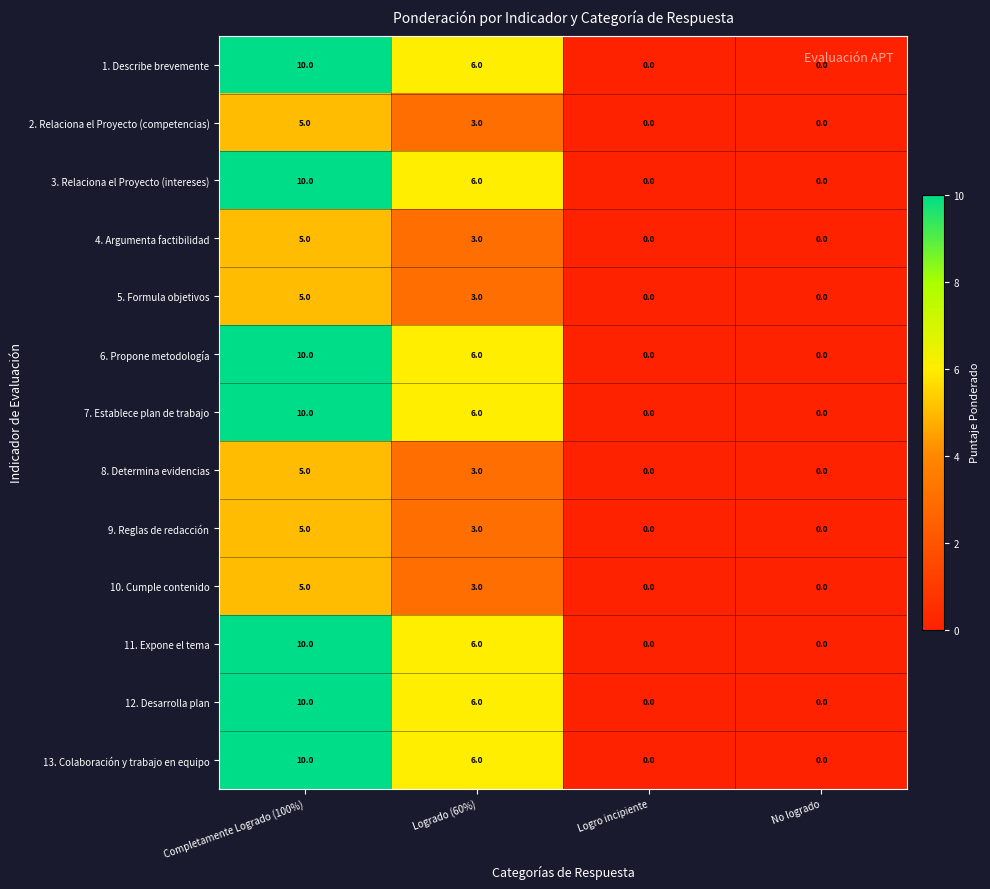

Is it true that 11. Expone el tema equals 6 at Logrado (60%)?

True